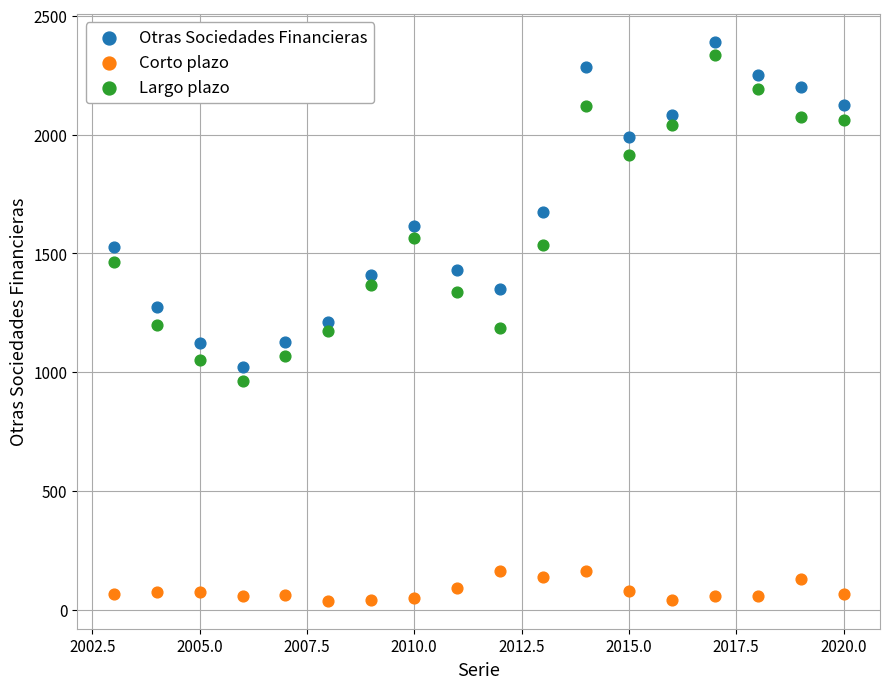

Which series has the largest Y range (max minus min)?

Largo plazo